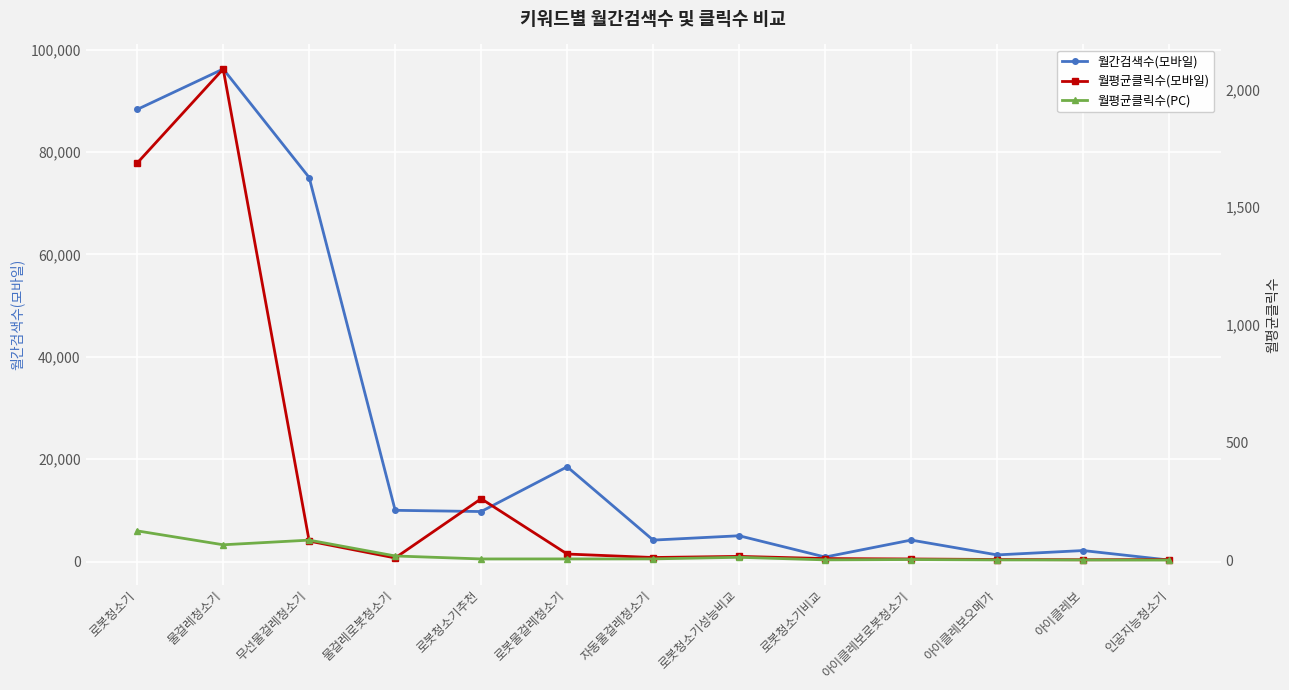

How many lines are shown in the chart?

3